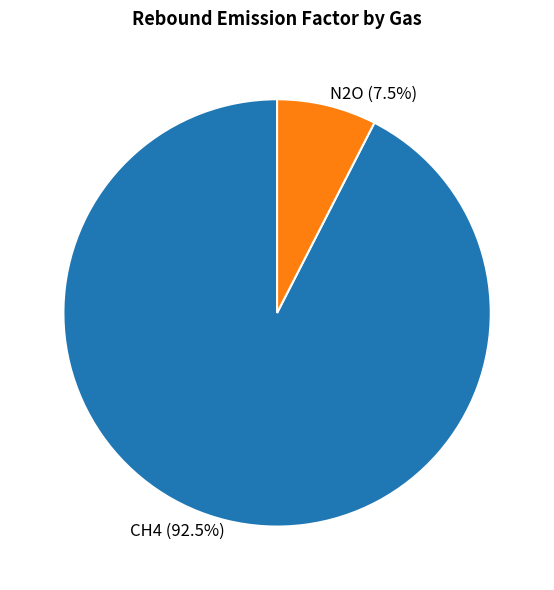

Does any single category account for the majority?

Yes